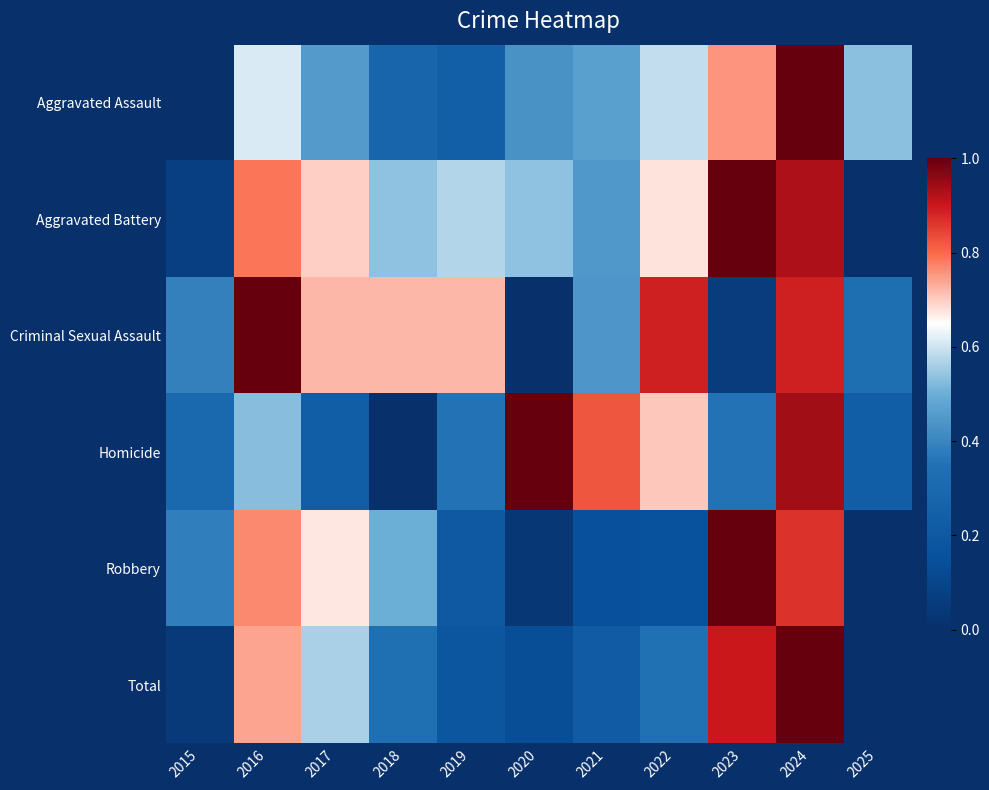

What is the spread (max minus min) of values at 2015?

0.4